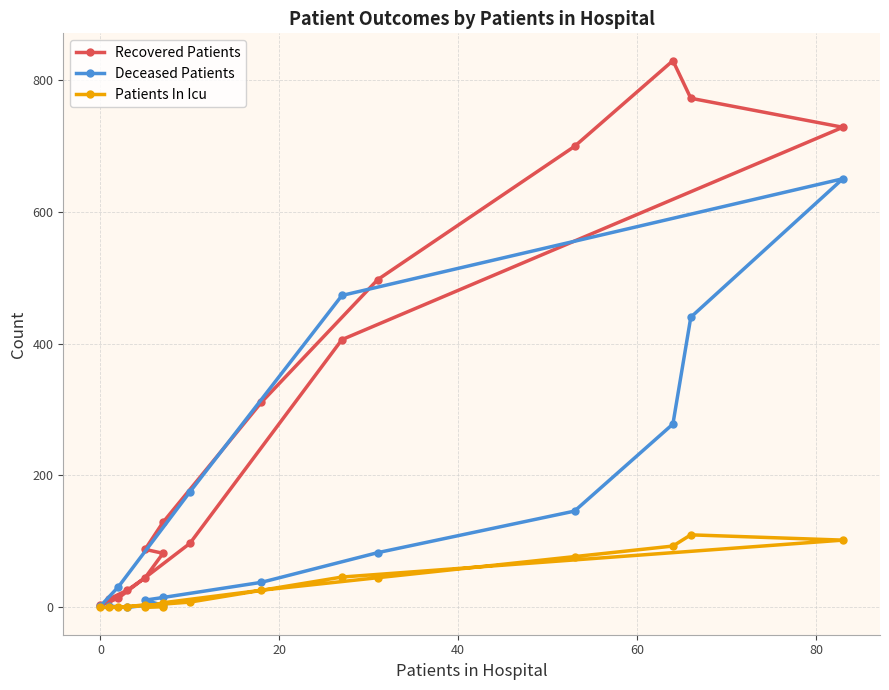

Rank the series at 0 from lowest to highest value.

Deceased Patients, Patients In Icu, Recovered Patients